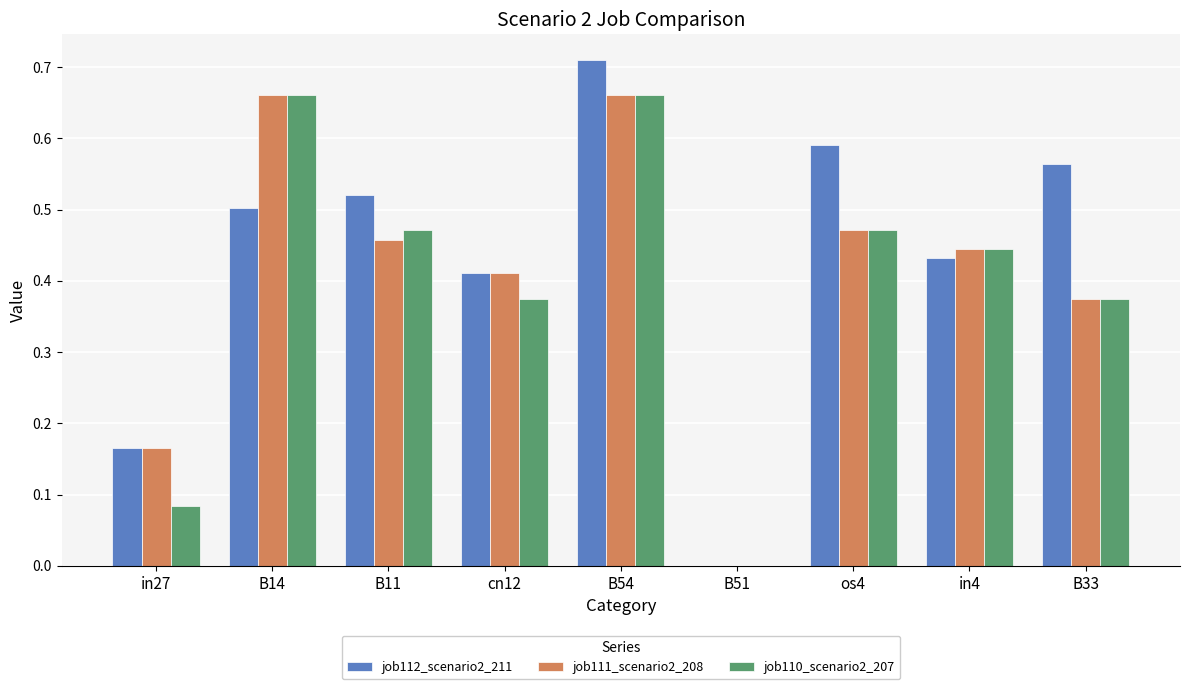

How many groups of bars are there?

9